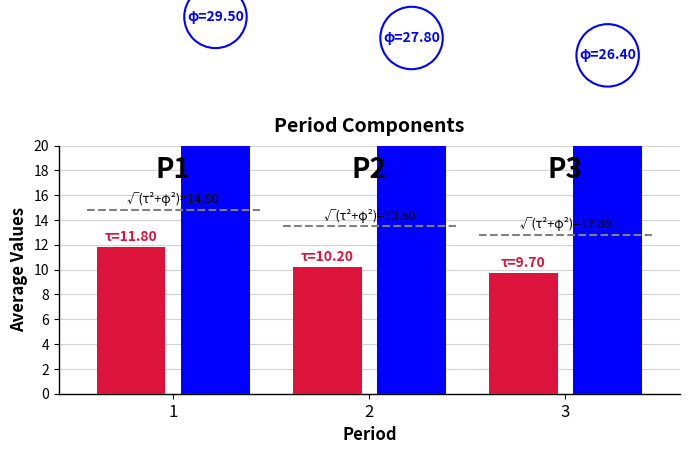

What is the sum of the avg_minute values at 1 and 2?

22.0